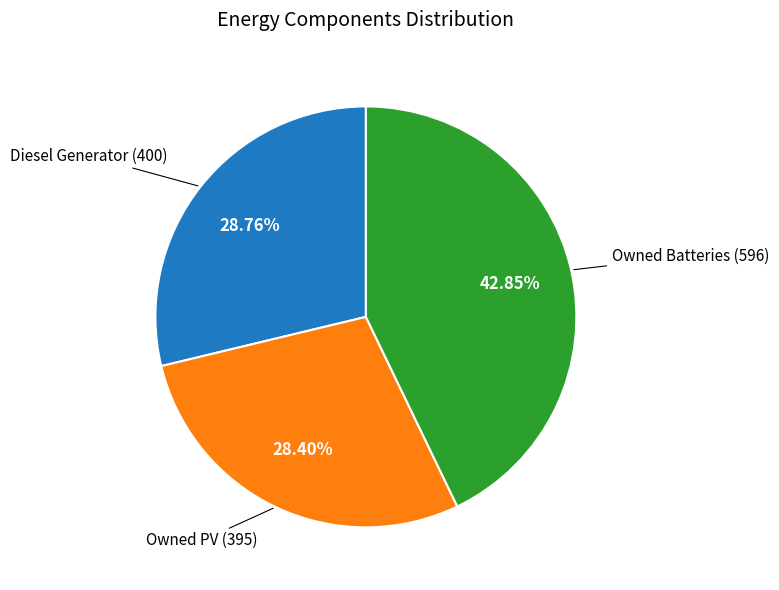

Combined, do Owned Batteries and Diesel Generator account for over 50%?

Yes